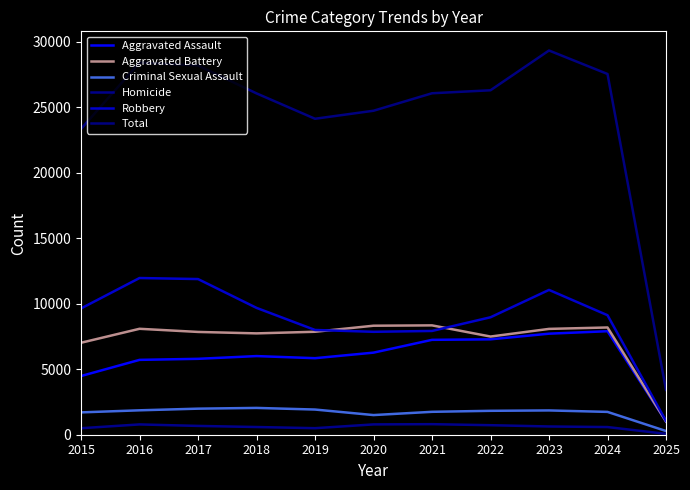

Is the value of Aggravated Assault at 2019 greater than the value of Criminal Sexual Assault at 2022?

Yes